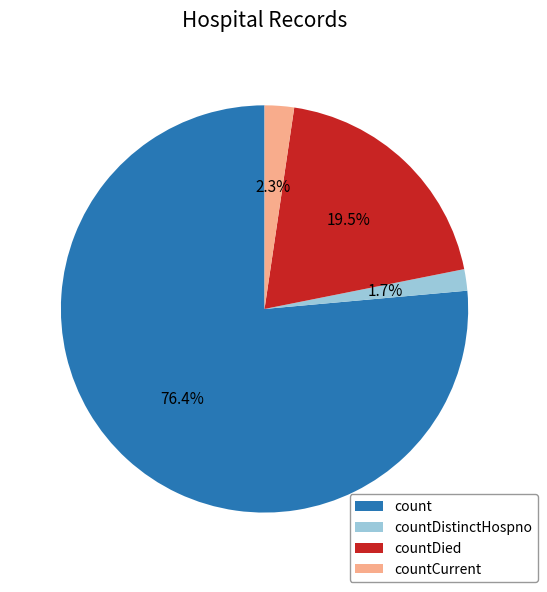

Is there any slice that represents more than half of the pie?

Yes